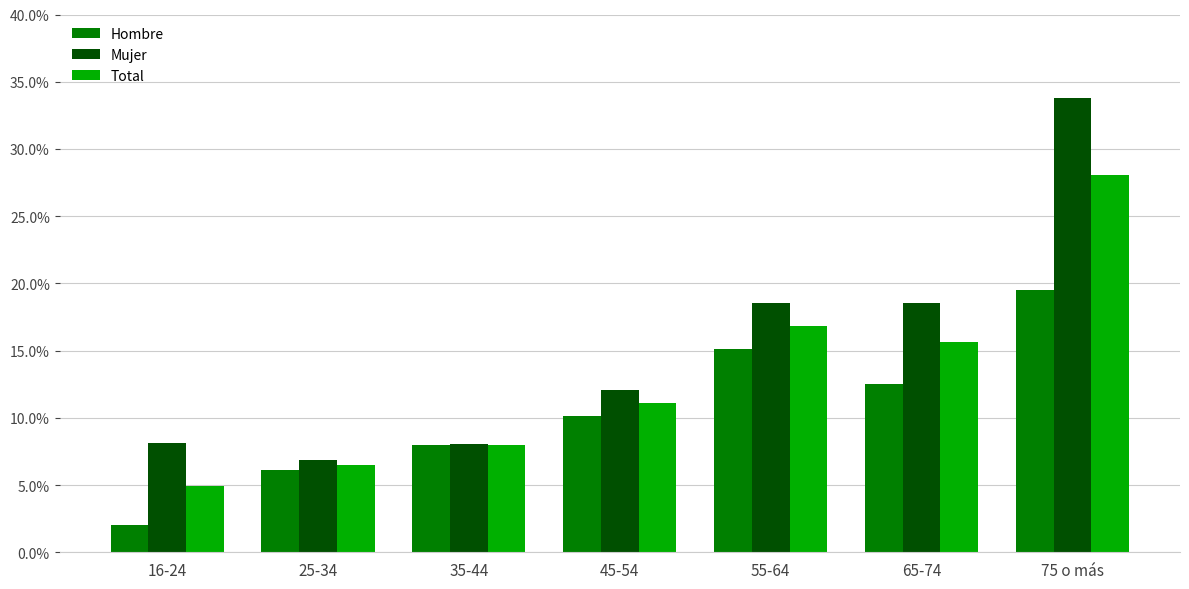

The value of Hombre at 65-74 is 0.2. True or false?

False